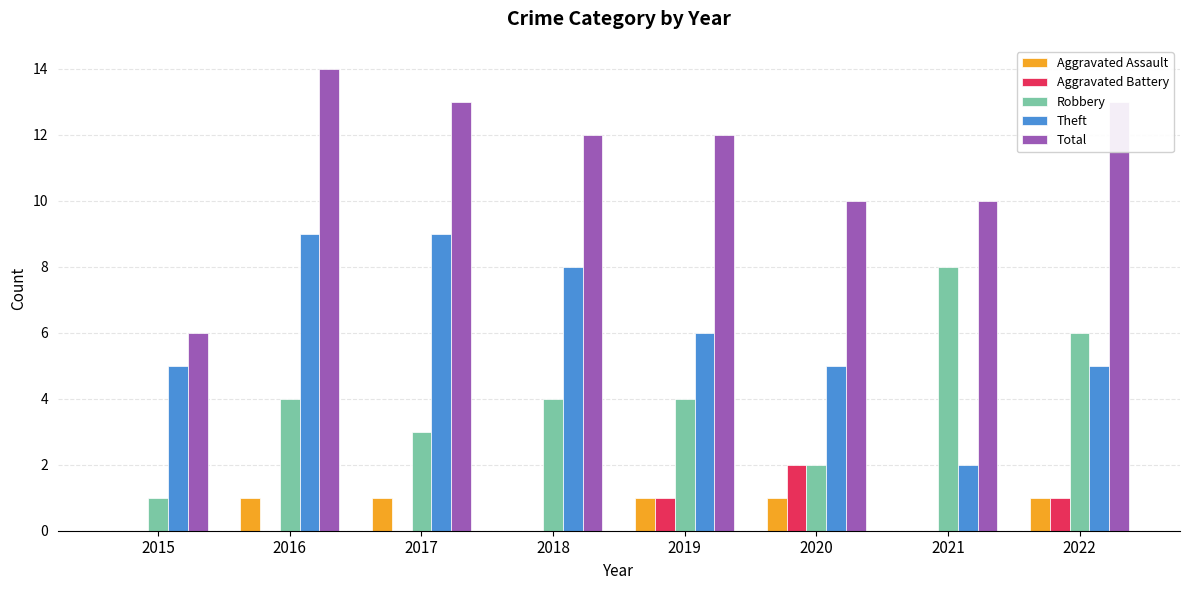

What is the total value across all series at 2017?

26